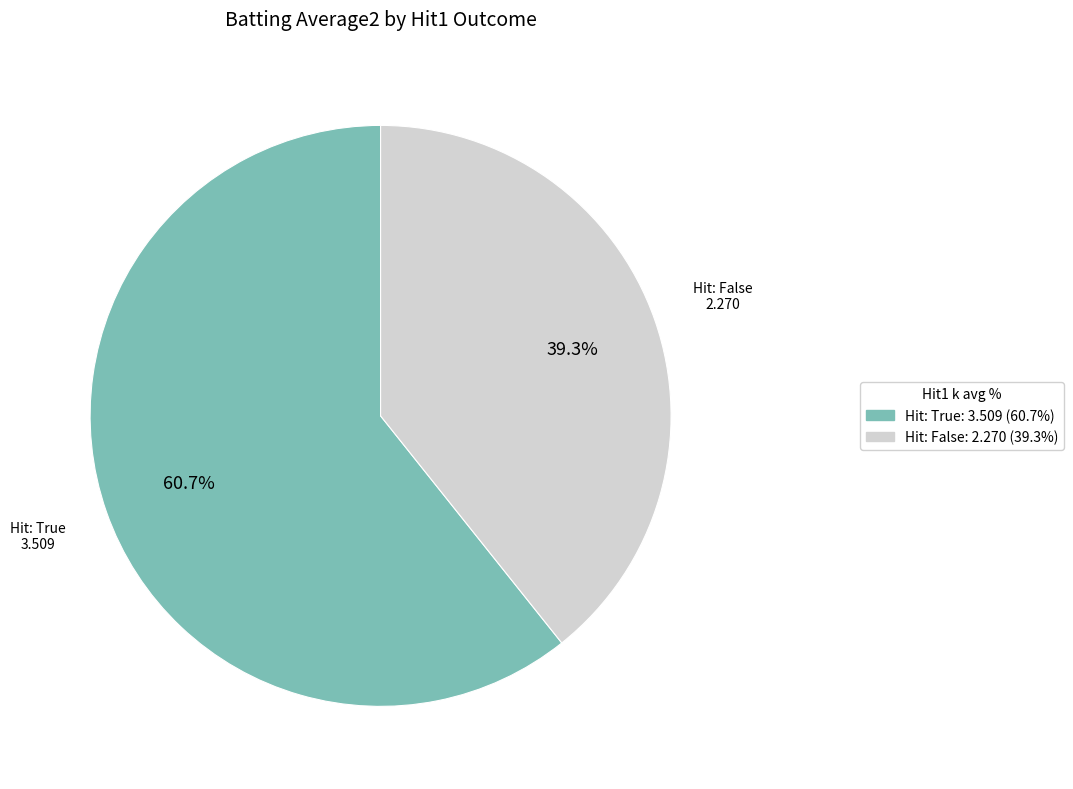

Is there a majority slice in this chart?

Yes